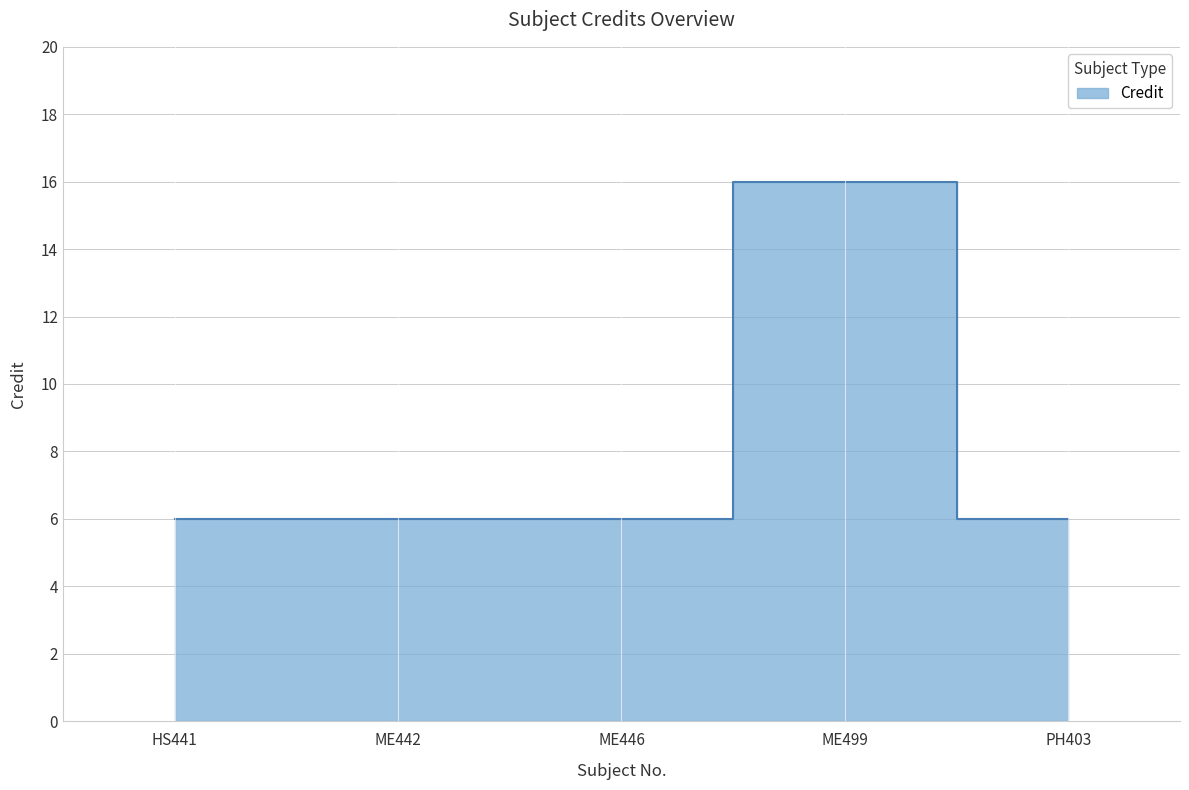

How many distinct data groups are displayed?

1